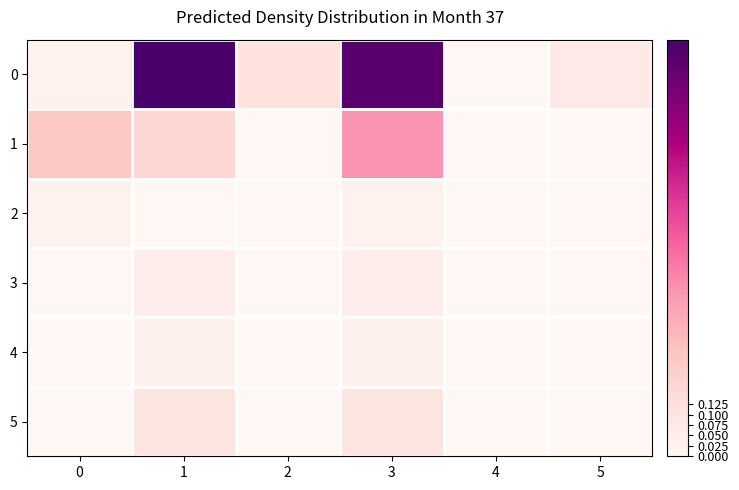

At how many categories does at least one series exceed 0?

6